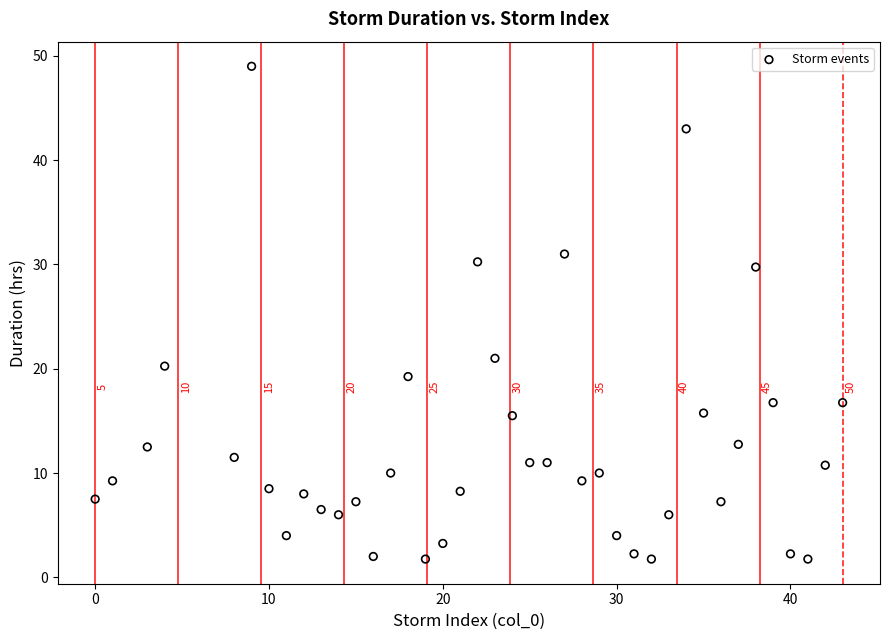

What Y value in the scatter plot is closest to 25?

21.0